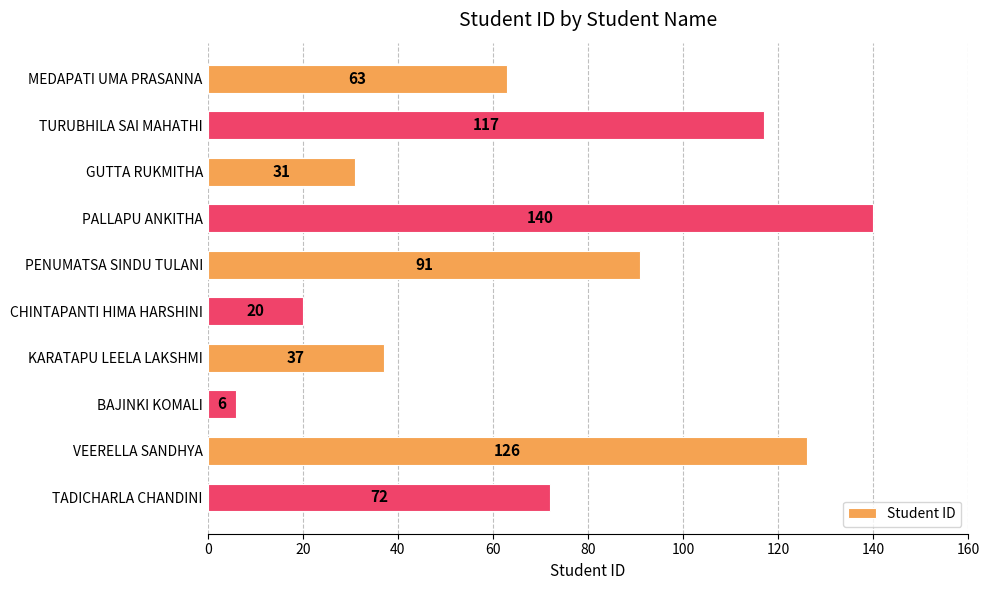

List the labels in order of value, largest first.

PALLAPU ANKITHA, VEERELLA SANDHYA, TURUBHILA SAI MAHATHI, PENUMATSA SINDU TULANI, TADICHARLA CHANDINI, MEDAPATI UMA PRASANNA, KARATAPU LEELA LAKSHMI, GUTTA RUKMITHA, CHINTAPANTI HIMA HARSHINI, BAJINKI KOMALI